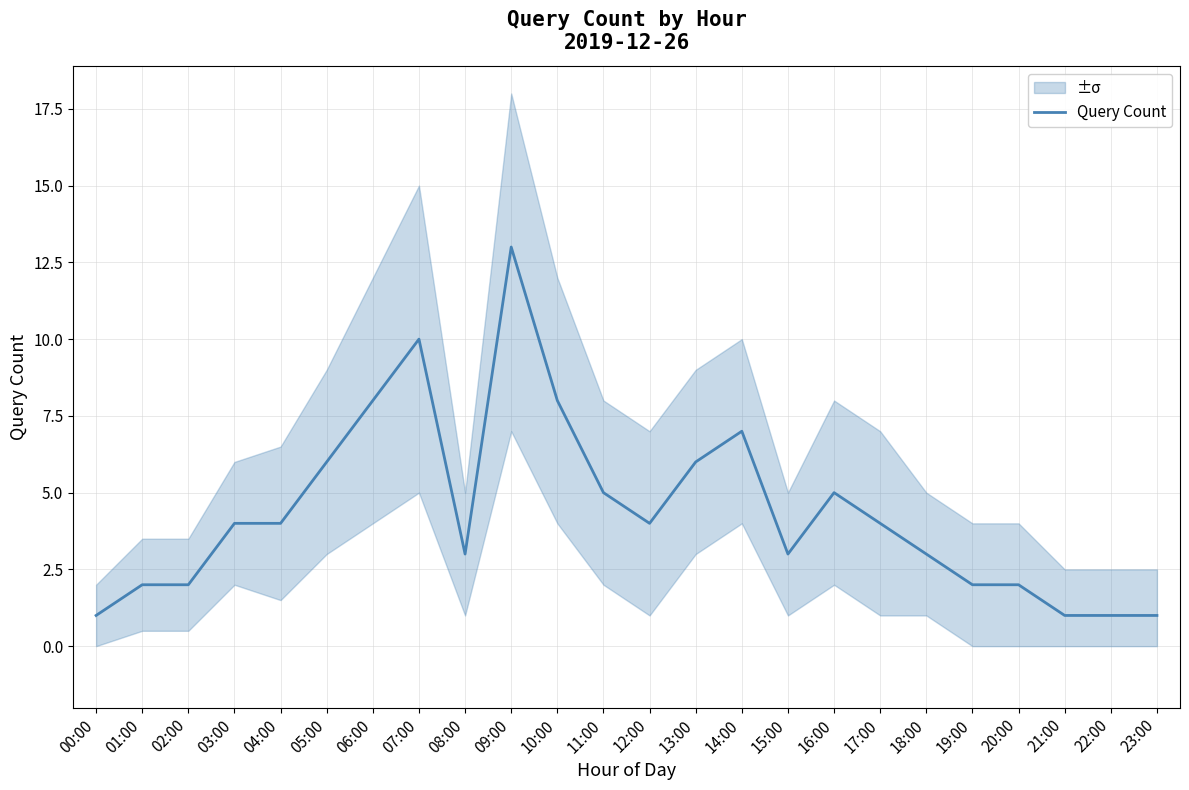

At which label does the data first exceed 4?

05:00